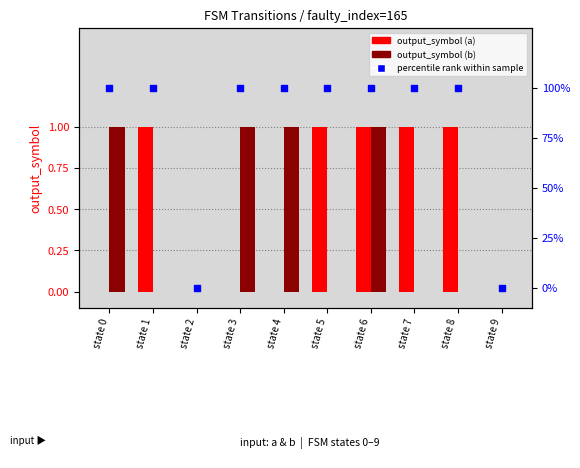

What is the total value across all series at state 8?

101